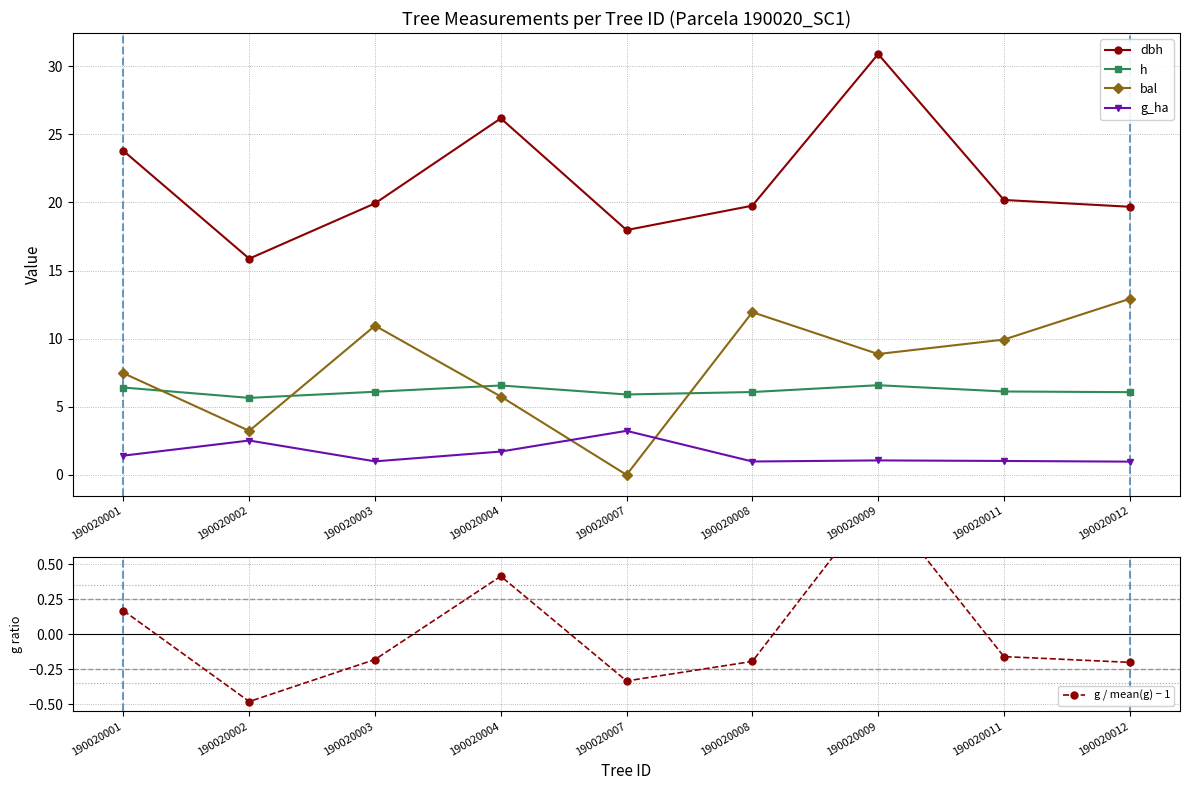

What is the sum of the dbh values at 190020001 and 190020012?

43.5